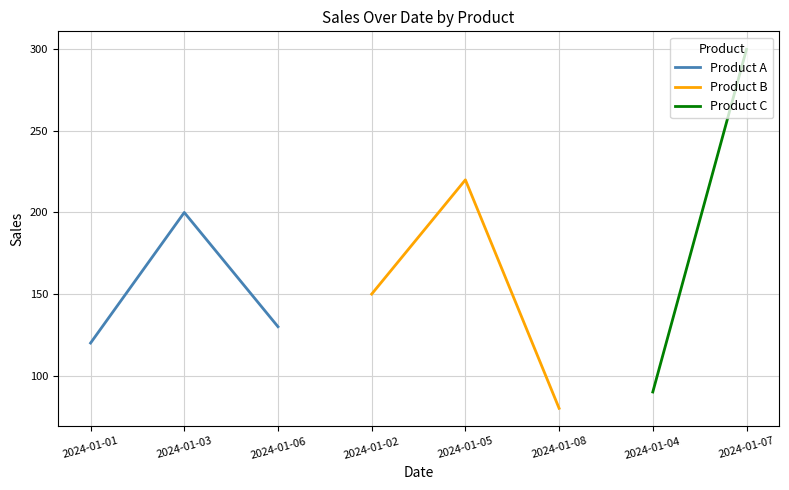

At which label does Product A reach its peak?

2024-01-03